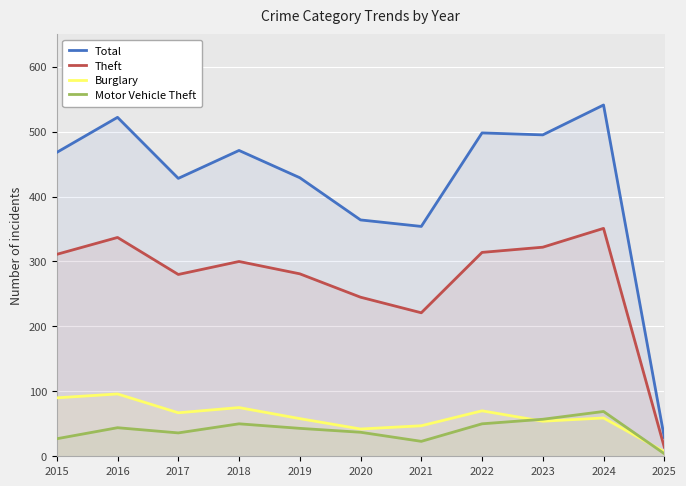

What is the sum of the Burglary values at 2018 and 2023?

129